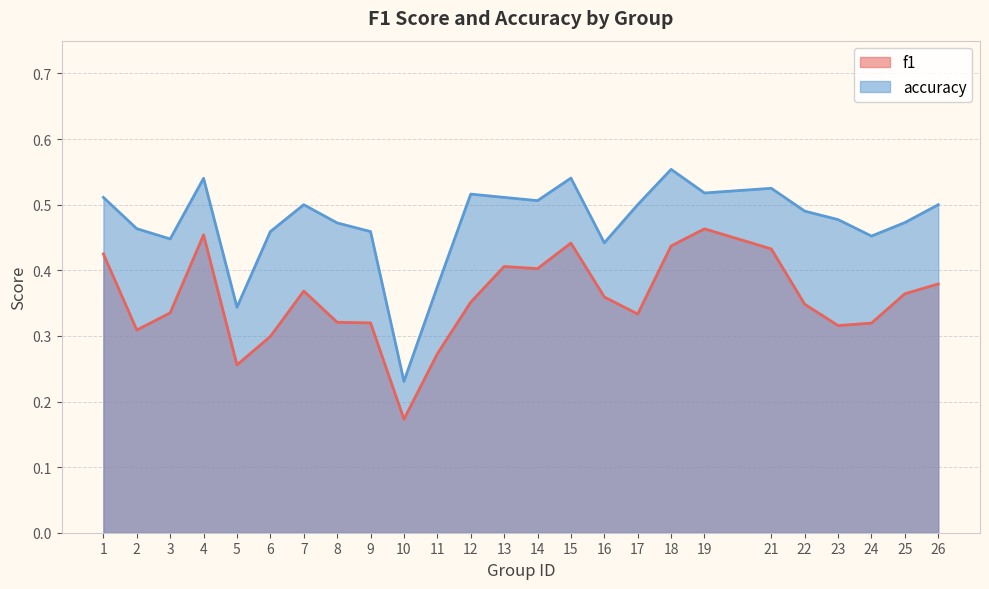

What is the total value across all series at 4?

1.0